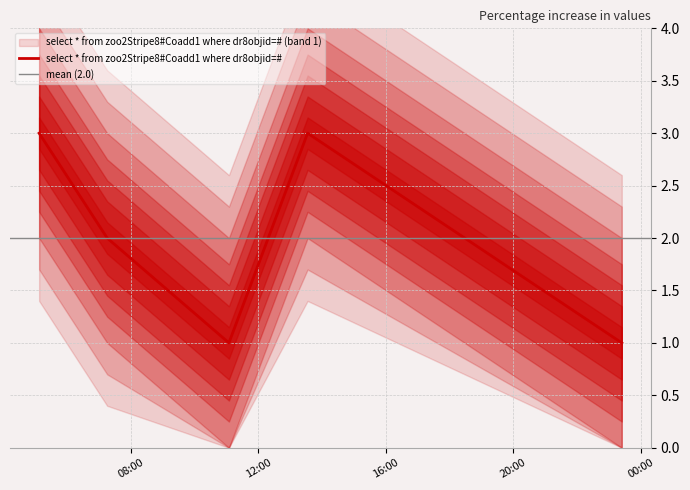

Reading left to right, list all the values displayed in this chart.

3	2	1	3	1